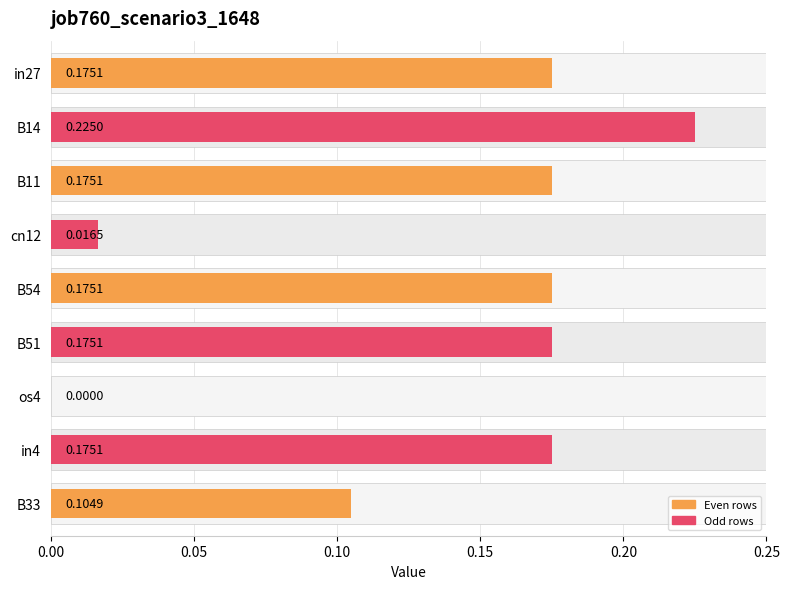

Reading right to left, list all the values displayed in this chart.

0.1	0.2	0.0	0.2	0.2	0.0	0.2	0.2	0.2